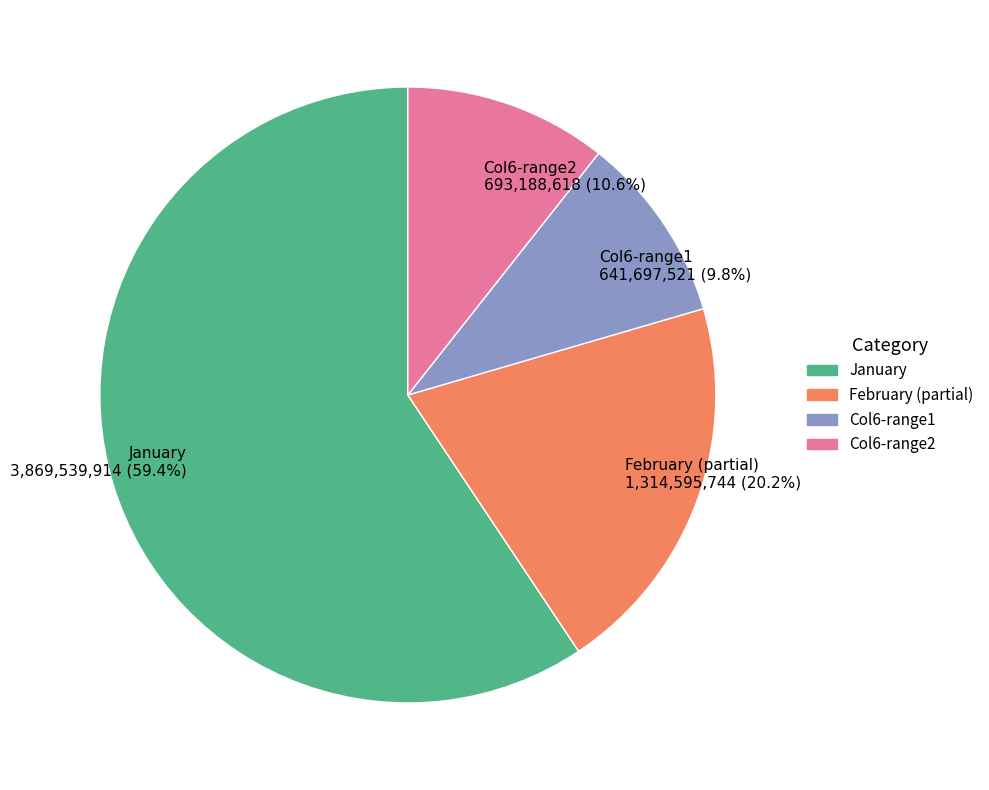

Is there a majority slice in this chart?

Yes